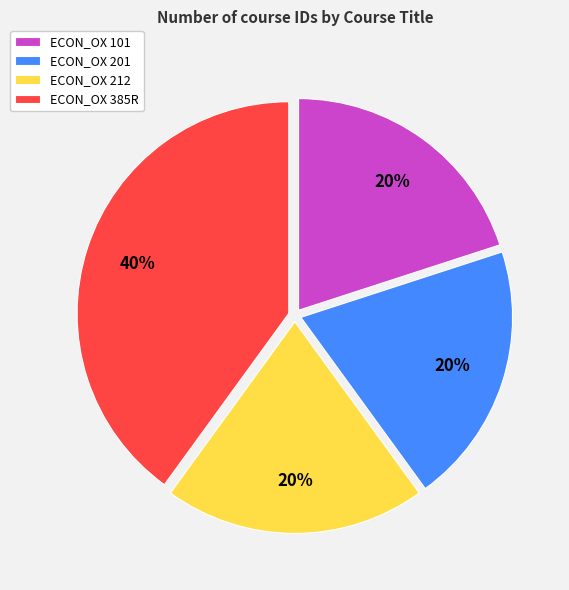

How many slices are in this pie chart?

4